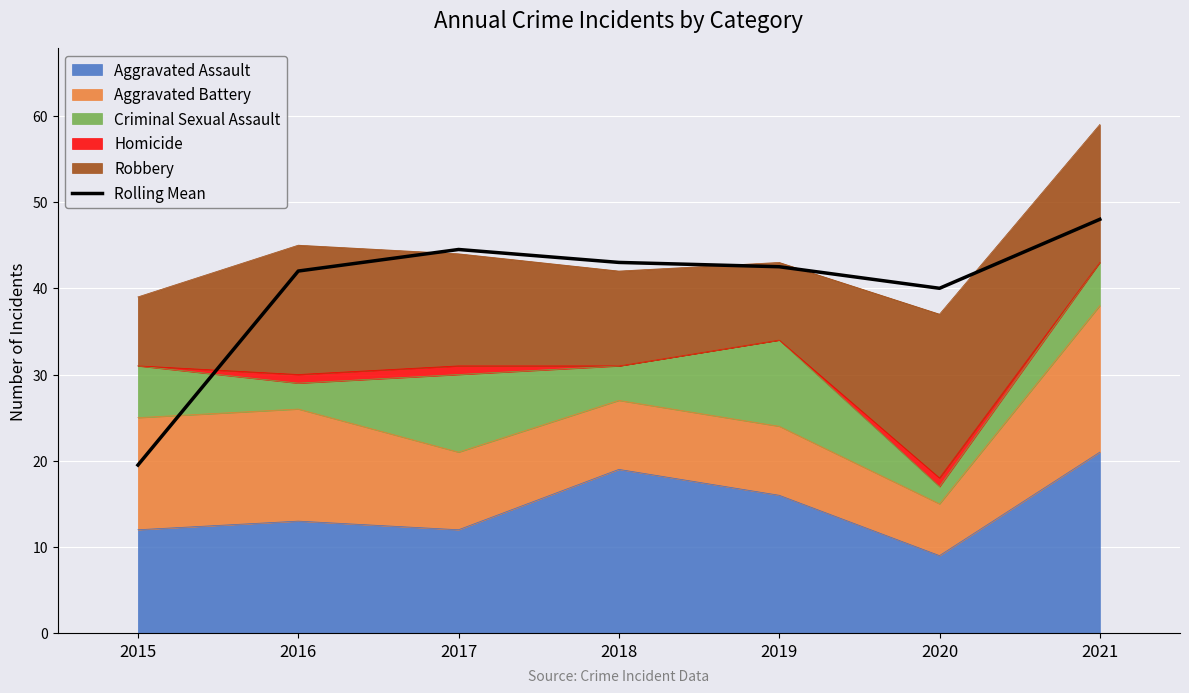

Reading right to left, extract all data points from this chart.

48.0	40.0	42.5	43.0	44.5	42.0	19.5